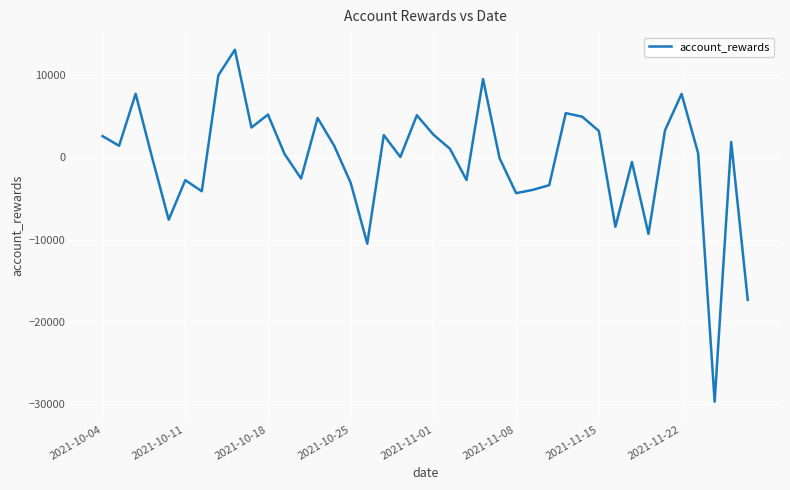

What is the difference between the maximum and minimum values?

42804.4